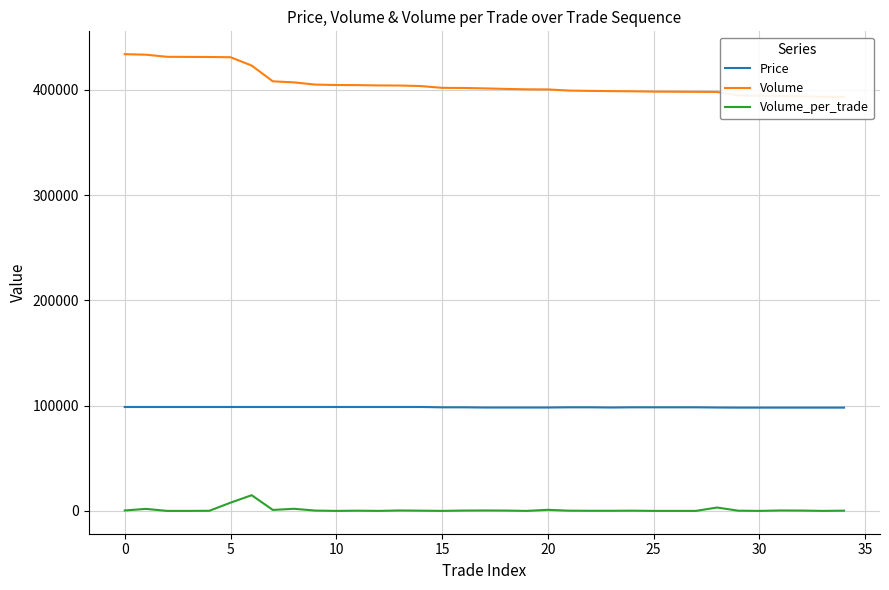

True or false: Volume_per_trade has a value of 794 at 13.

False